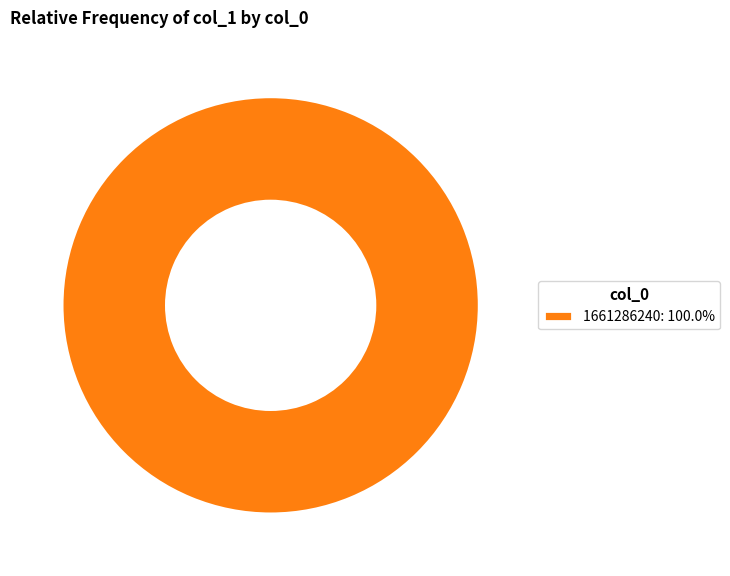

Is there any slice that represents more than half of the pie?

Yes